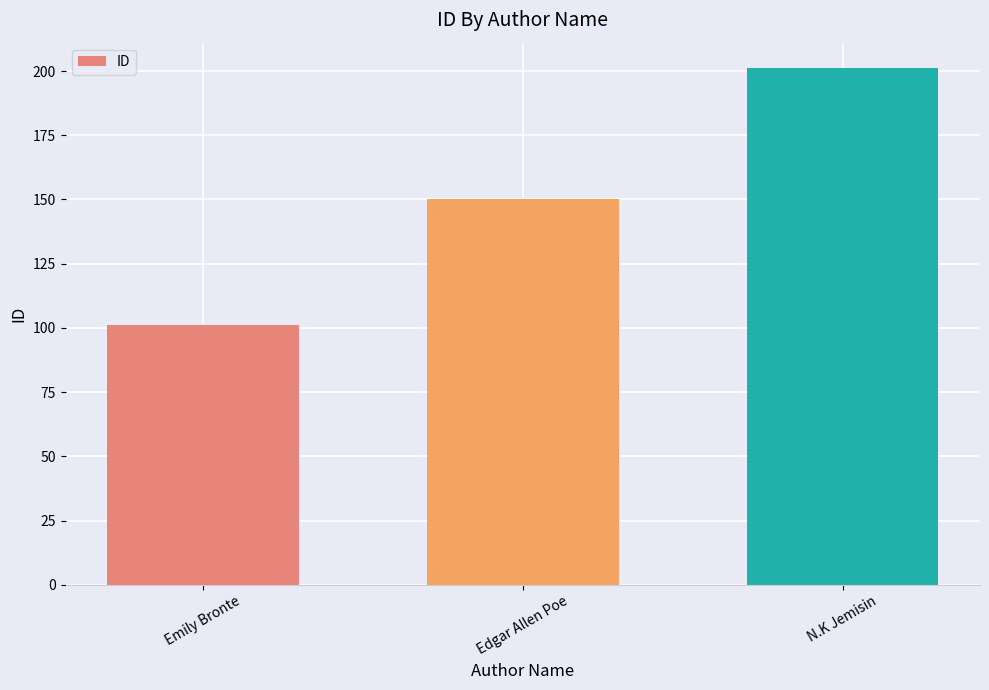

Are the bars horizontal?

No